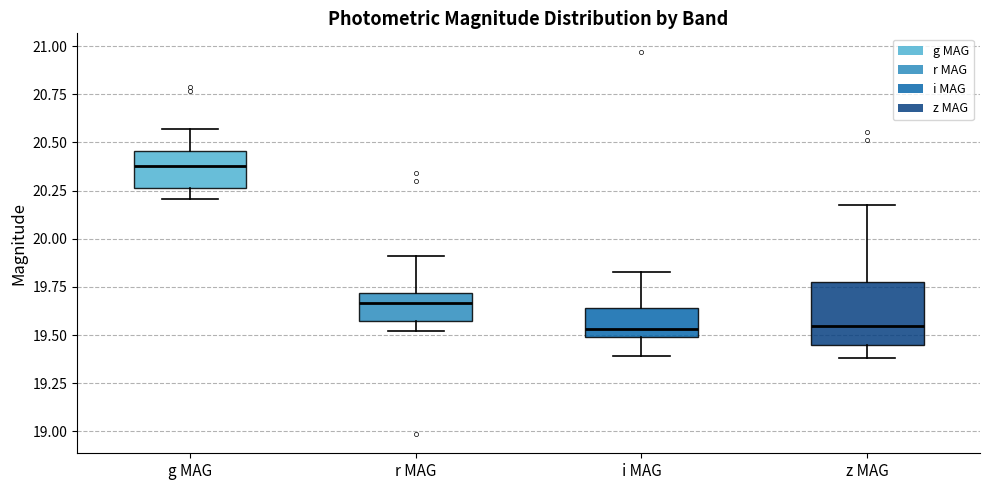

Comparing the boxes themselves (not the whiskers), which one is the tallest?

z MAG